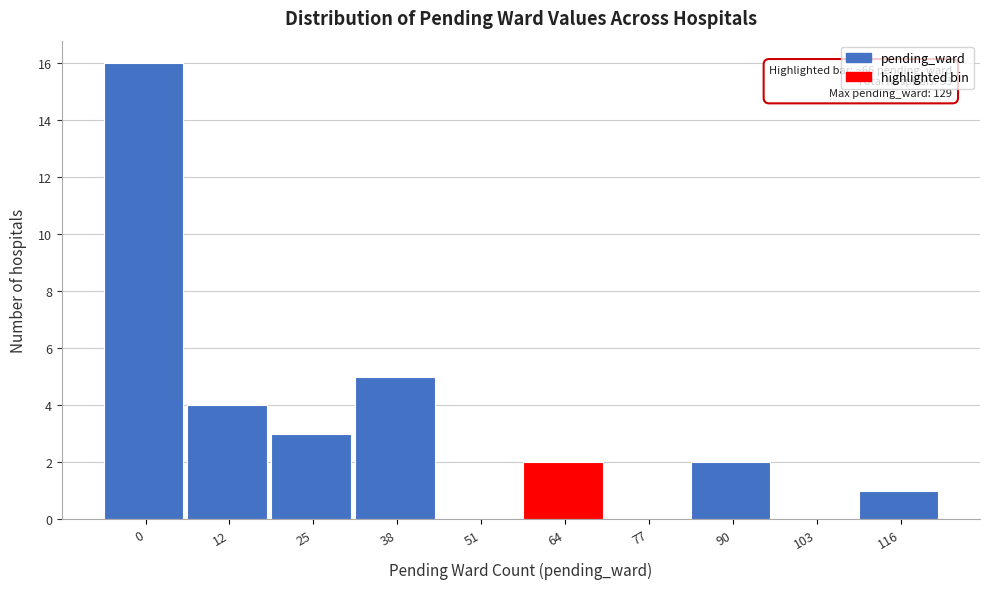

Reading left to right, extract all data points from this chart.

0=16	12=4	25=3	38=5	51=0	64=2	77=0	90=2	103=0	116=1